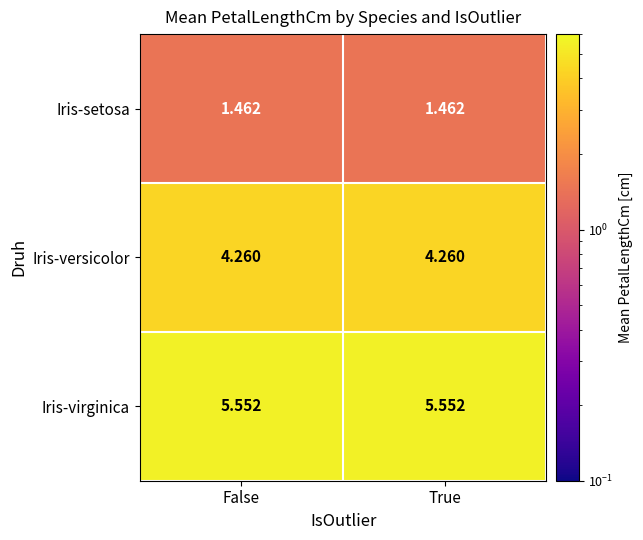

Rank the series by their average value, from lowest to highest.

Iris-setosa, Iris-versicolor, Iris-virginica